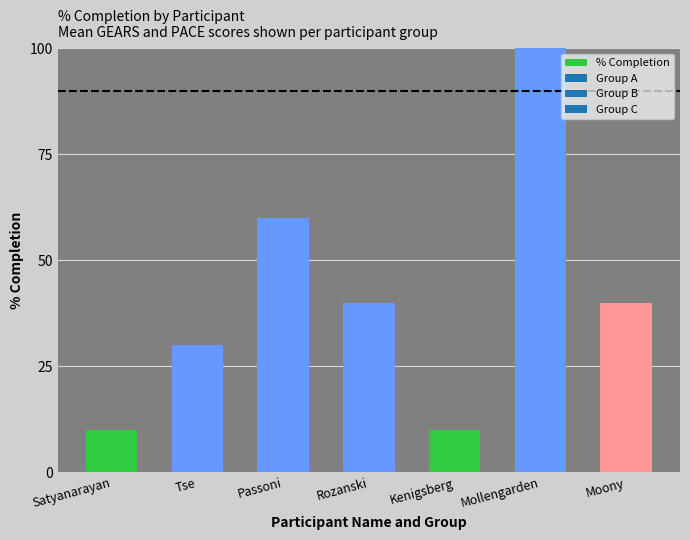

Count the values in the range 10 to 60.

6